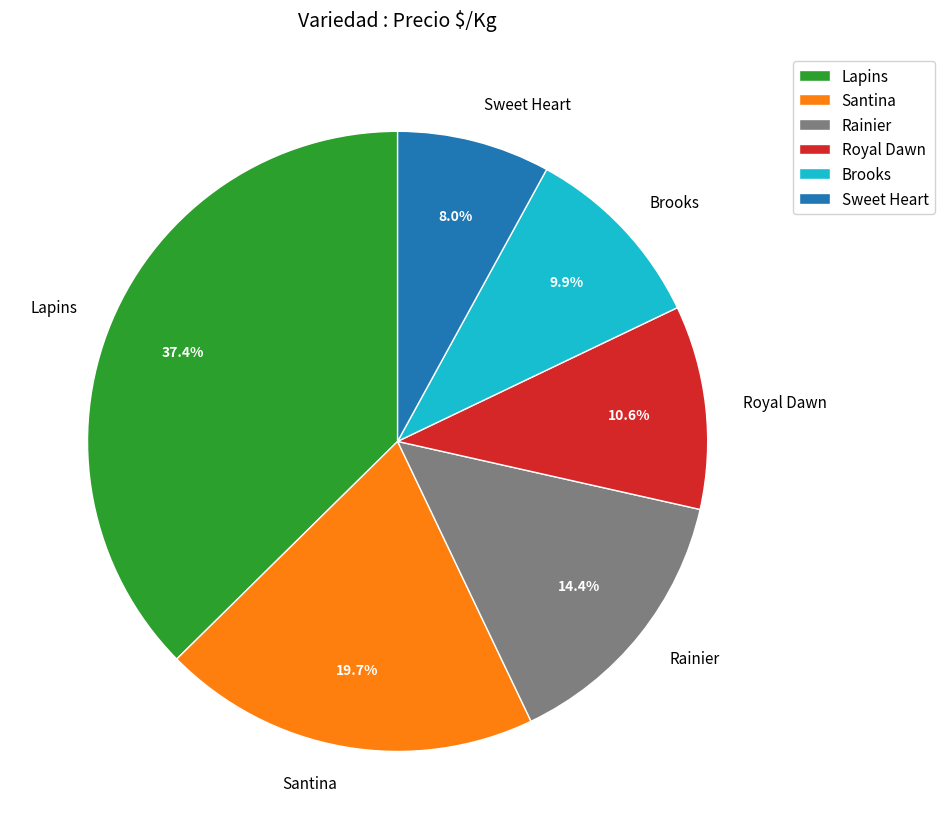

What is the smallest slice in the pie chart?

Sweet Heart